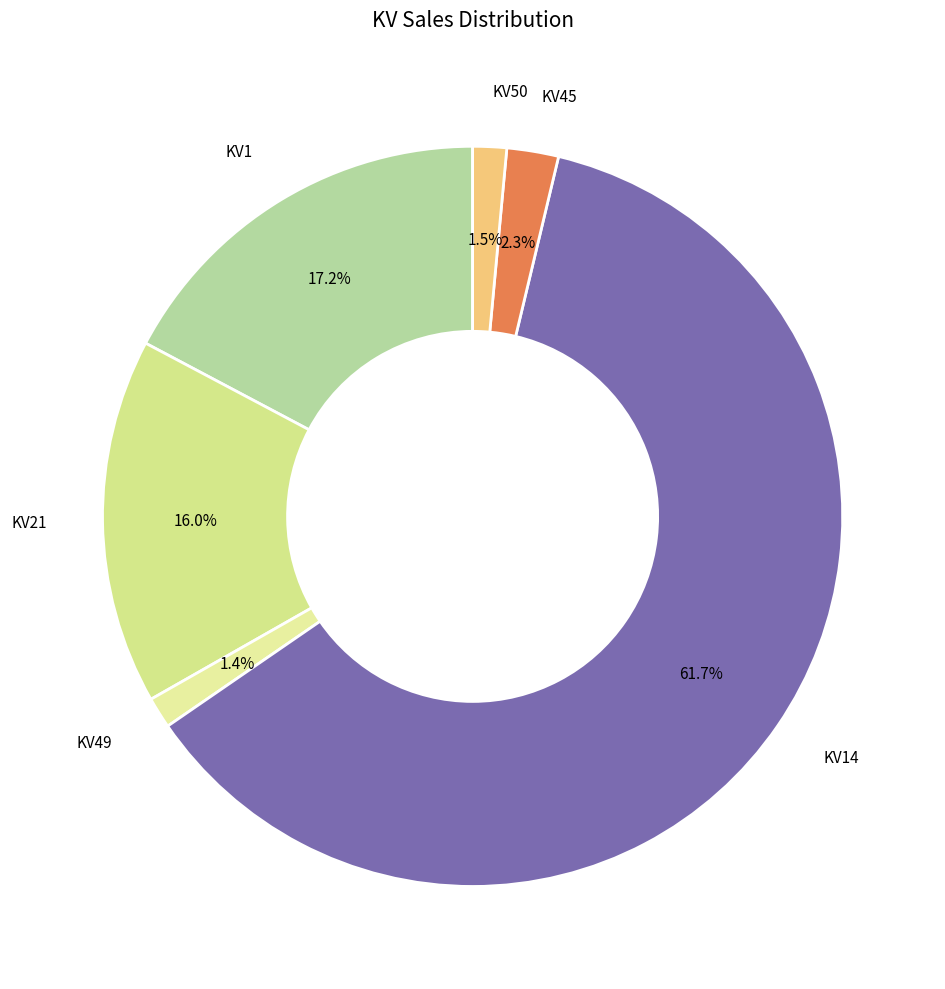

How many segments does this pie chart have?

6